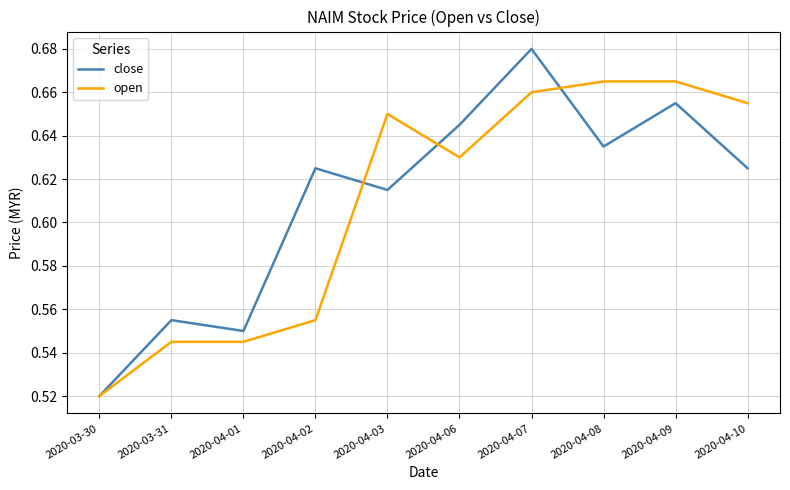

What is the difference between the maximum and minimum values in the open series?

0.1